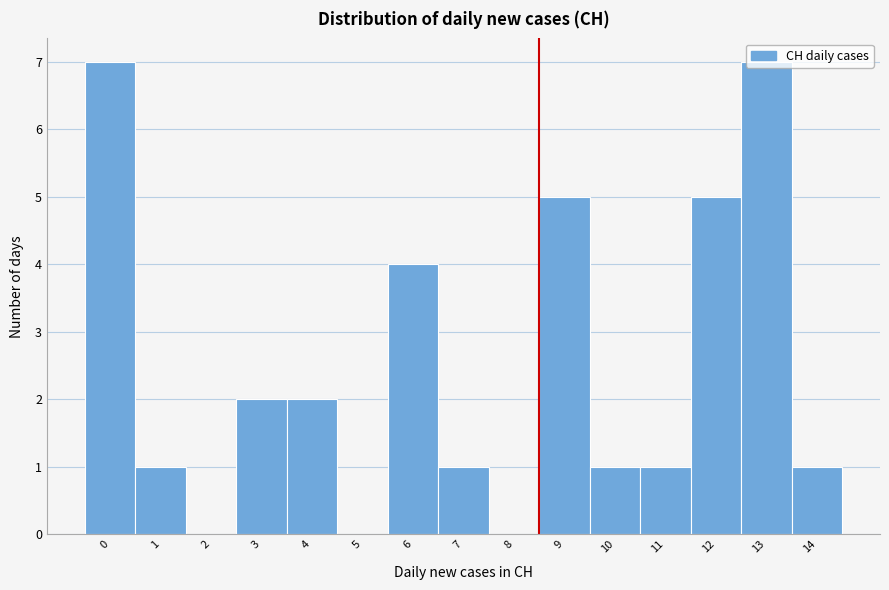

What is the ratio of the value at 6 to the value at 1?

4.0